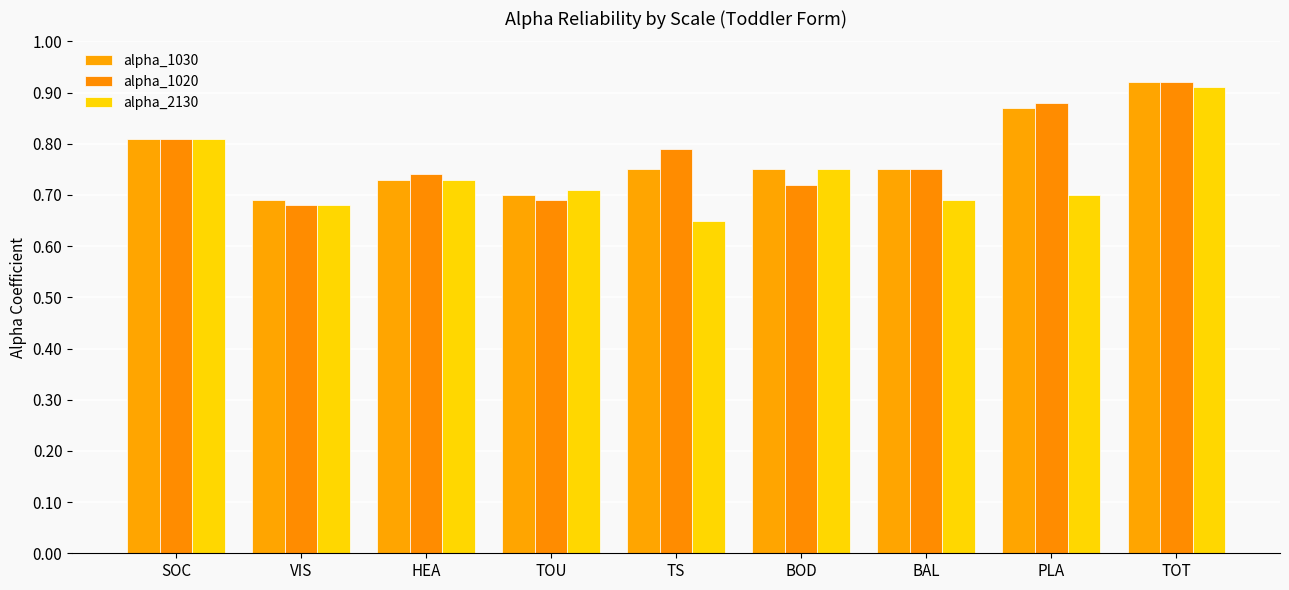

What are all the series names shown in the legend?

alpha_1030, alpha_1020, alpha_2130